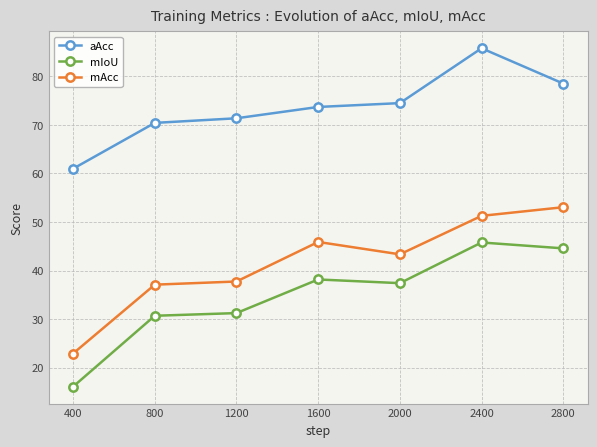

Which series has the largest total across all categories?

aAcc